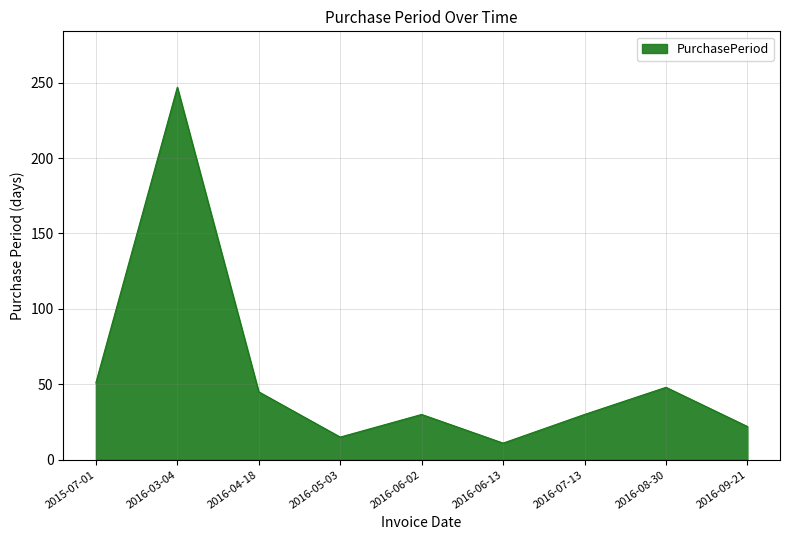

How many lines are shown in the chart?

1